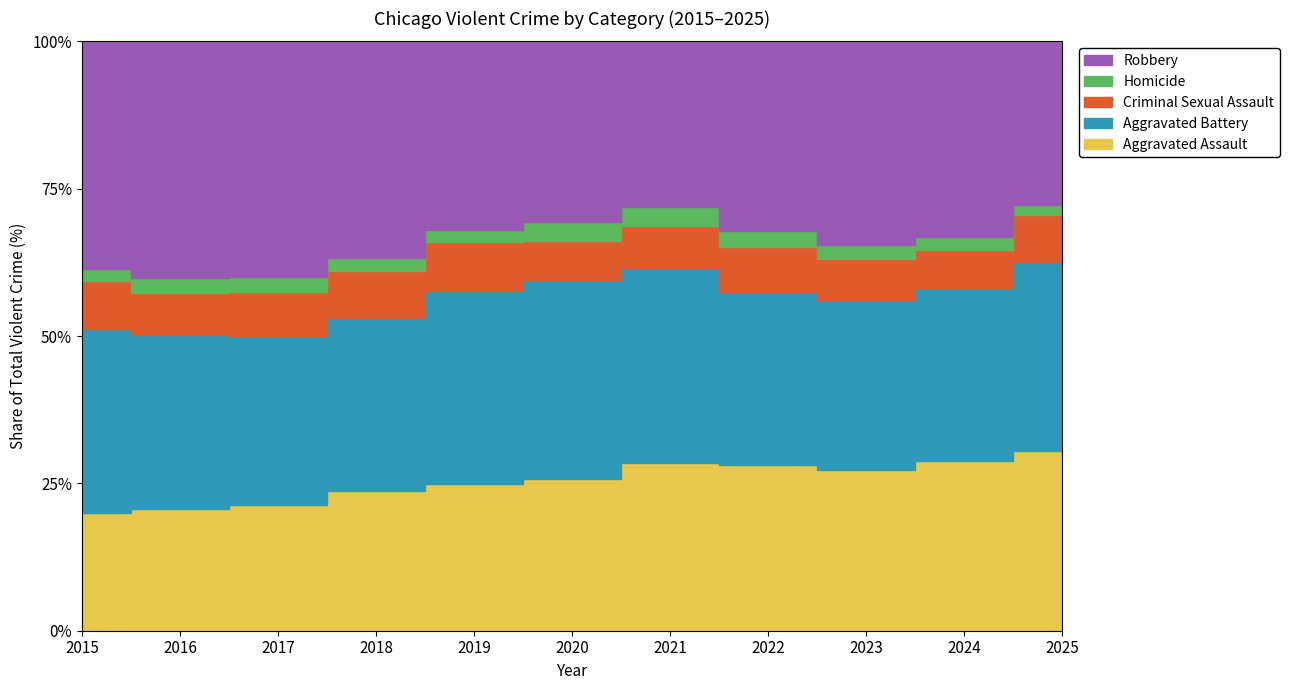

Reading left to right, transcribe all the data shown in this chart.

Aggravated Assault: 2015=2608	2016=3302	2017=3457	2018=3596	2019=3519	2020=3616	2021=4104	2022=4147	2023=4416	2024=4703	2025=3983
Aggravated Battery: 2015=4090	2016=4710	2017=4664	2018=4466	2019=4635	2020=4733	2021=4749	2022=4311	2023=4694	2024=4832	2025=4195
Criminal Sexual Assault: 2015=1061	2016=1144	2017=1202	2018=1208	2019=1168	2020=931	2021=1036	2022=1122	2023=1120	2024=1055	2025=1031
Homicide: 2015=277	2016=412	2017=415	2018=331	2019=295	2020=462	2021=464	2022=407	2023=385	2024=353	2025=241
Robbery: 2015=5049	2016=6420	2017=6491	2018=5601	2019=4519	2020=4302	2021=4033	2022=4730	2023=5606	2024=5431	2025=3620